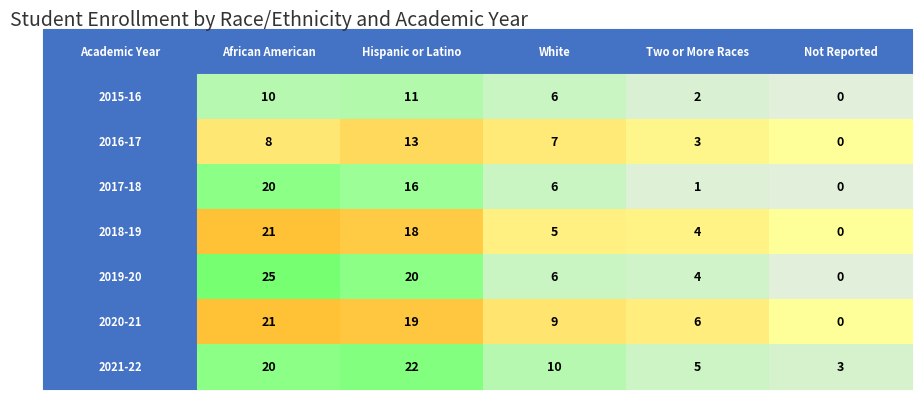

Reading left to right, extract all data points from this chart.

2015-16: 2015-16=10	2016-17=11	2017-18=6	2018-19=2	2019-20=0
2016-17: 2015-16=8	2016-17=13	2017-18=7	2018-19=3	2019-20=0
2017-18: 2015-16=20	2016-17=16	2017-18=6	2018-19=1	2019-20=0
2018-19: 2015-16=21	2016-17=18	2017-18=5	2018-19=4	2019-20=0
2019-20: 2015-16=25	2016-17=20	2017-18=6	2018-19=4	2019-20=0
2020-21: 2015-16=21	2016-17=19	2017-18=9	2018-19=6	2019-20=0
2021-22: 2015-16=20	2016-17=22	2017-18=10	2018-19=5	2019-20=3